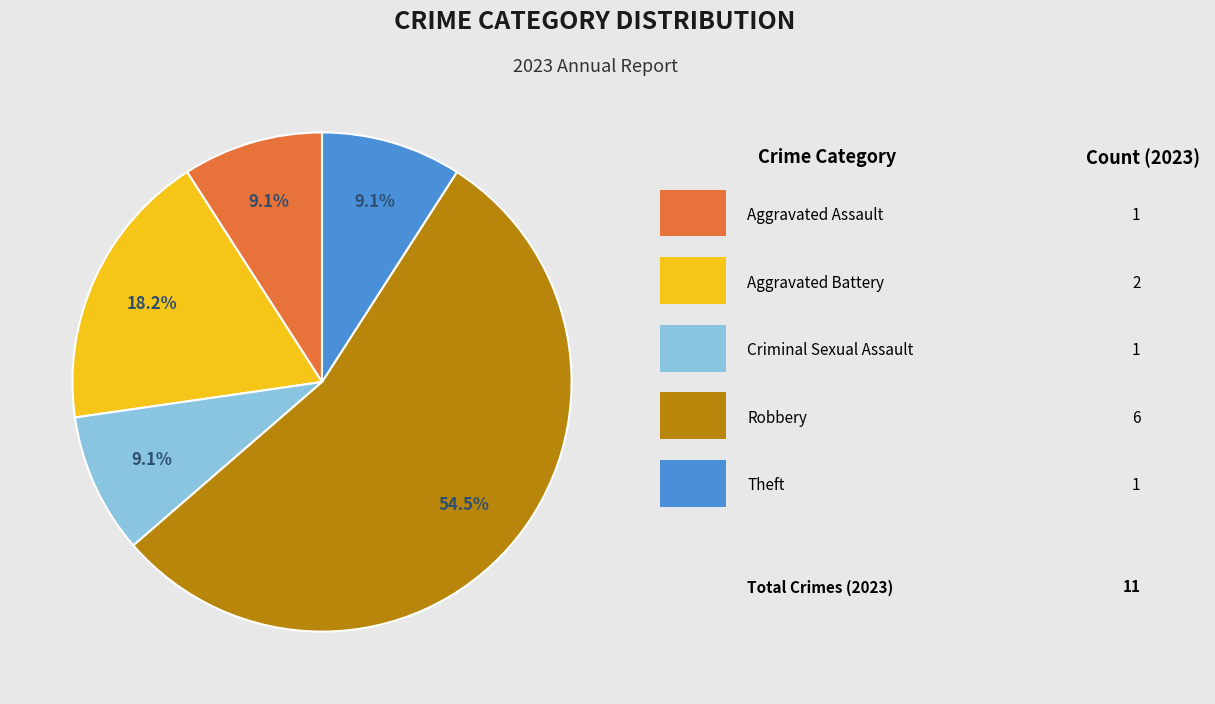

Is there a majority slice in this chart?

Yes